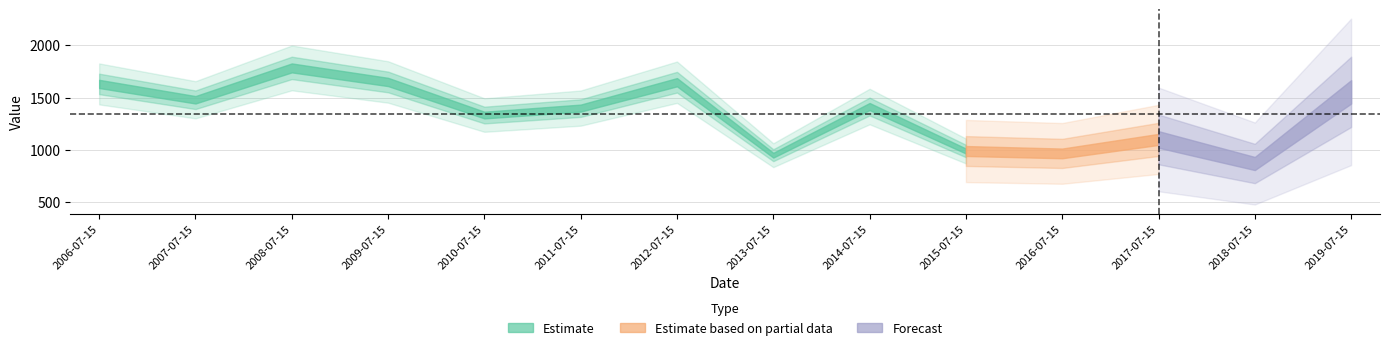

Does the chart have visible grid lines?

Yes